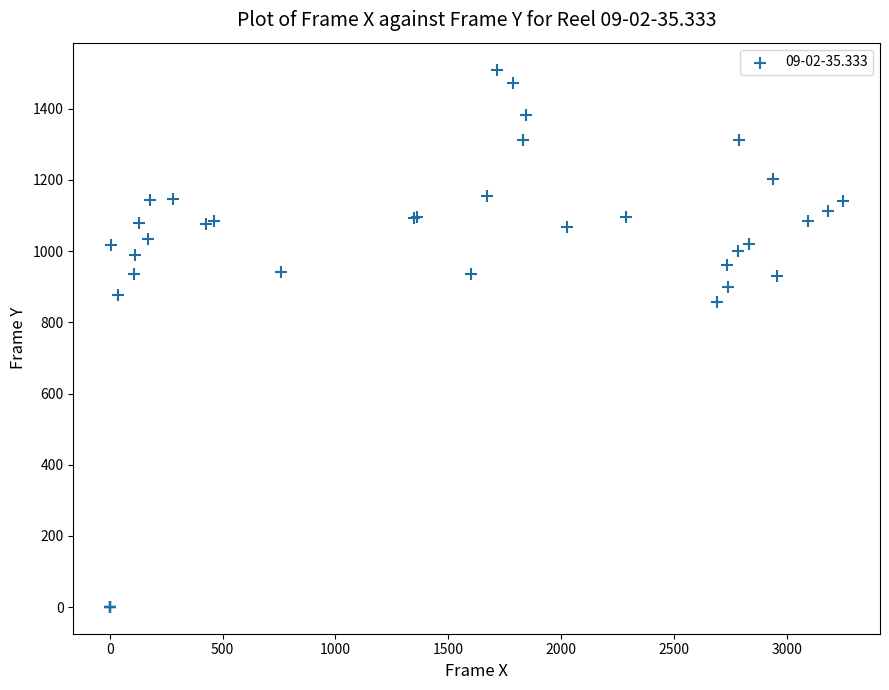

What Y value in the scatter plot is closest to 755?

857